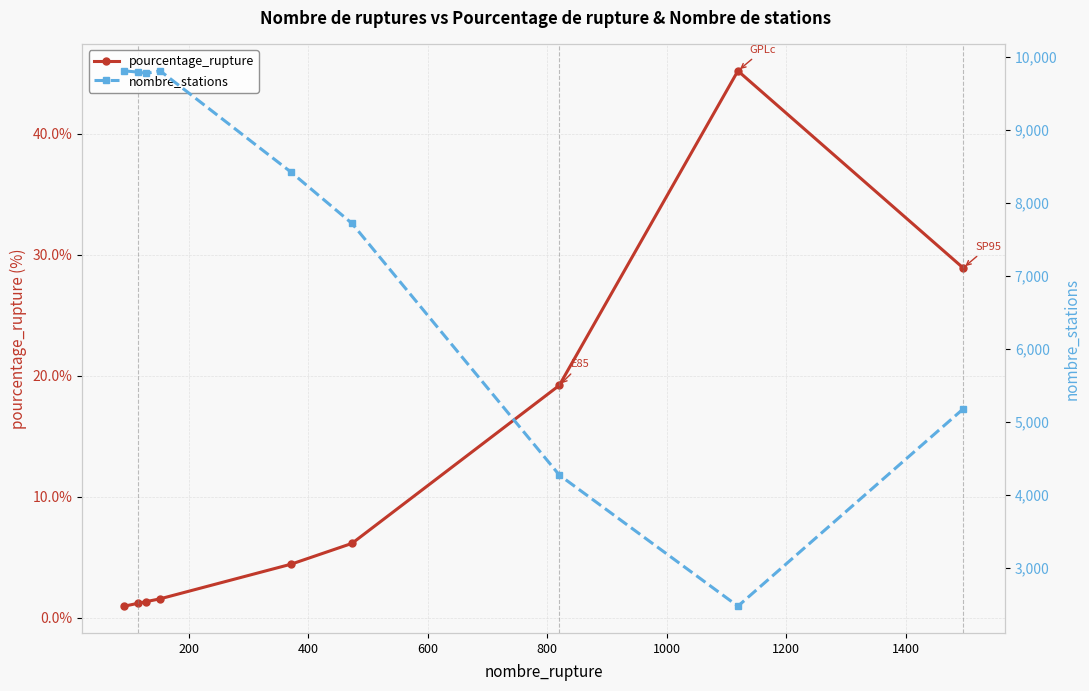

True or false: pourcentage_rupture and nombre_stations intersect in this chart.

False